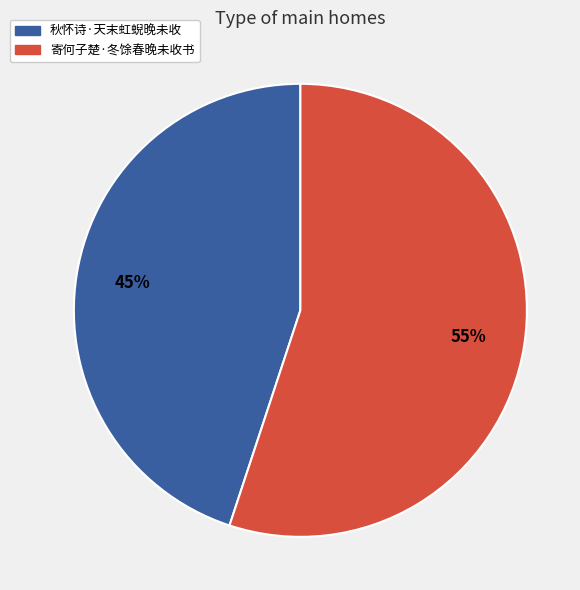

Rank the categories by value from lowest to highest.

秋怀诗·天末虹蜺晚未收, 寄何子楚·冬馀春晚未收书